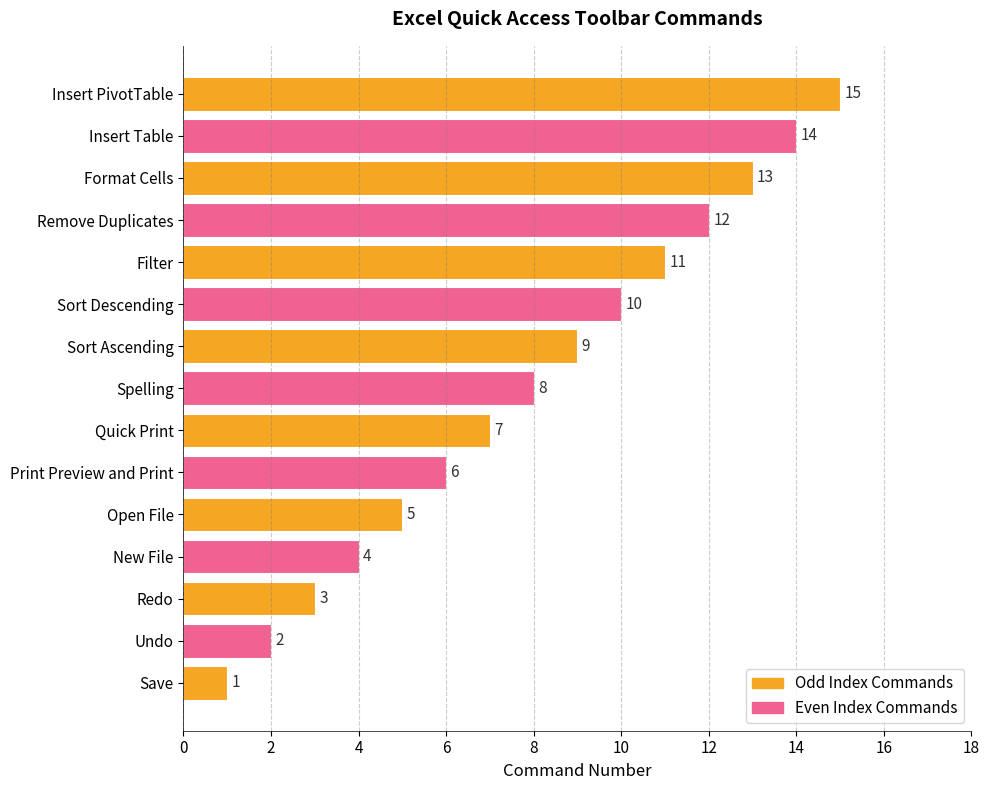

The value at Format Cells is 4. True or false?

False